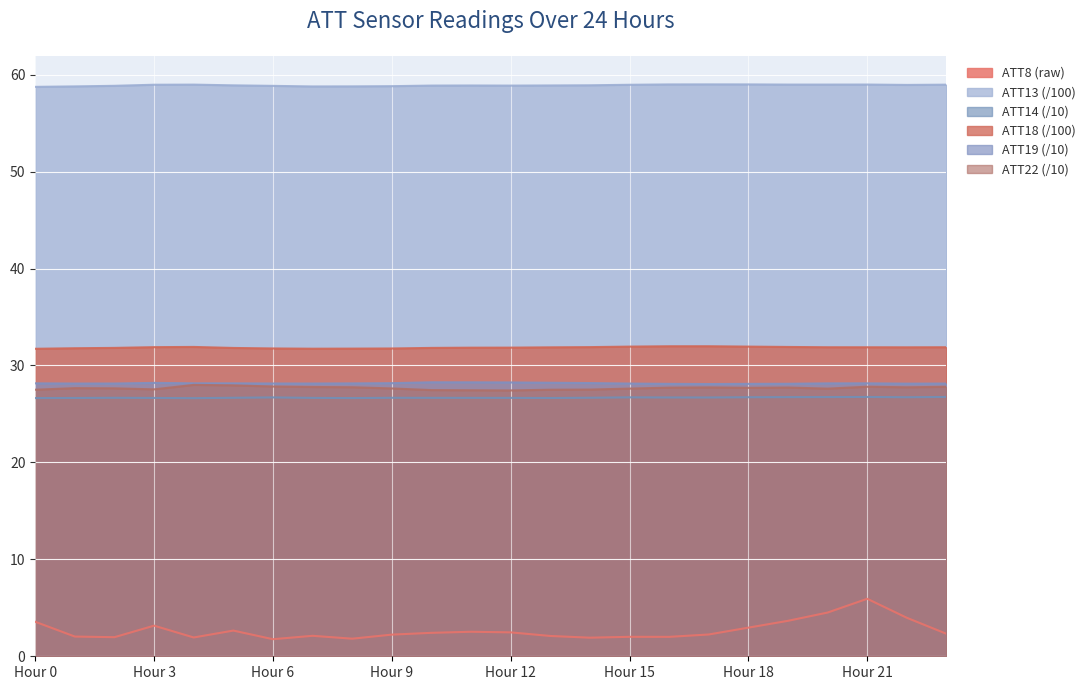

True or false: ATT13 has more than 2 interior local peaks.

True